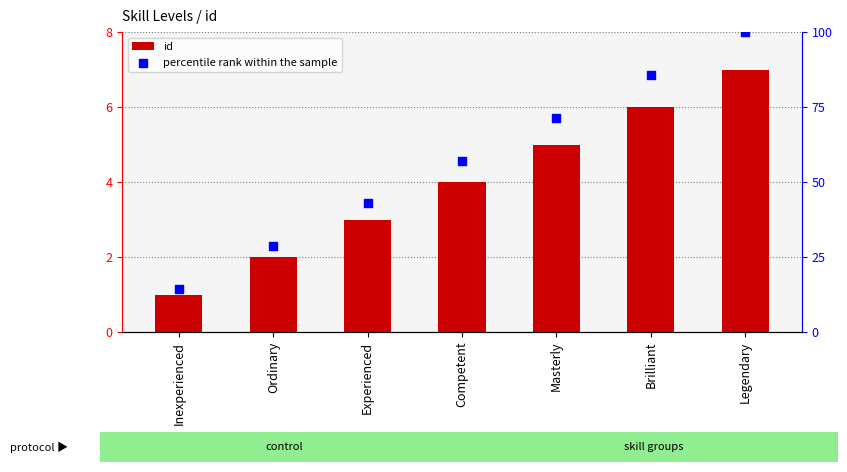

What is the total value across all series at Masterly?

76.4